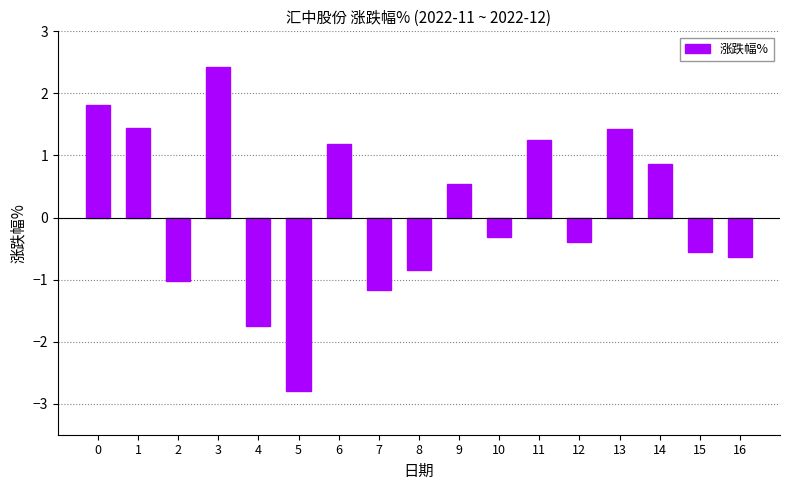

The chart shows a value of 1.4 at 1. True or false?

True